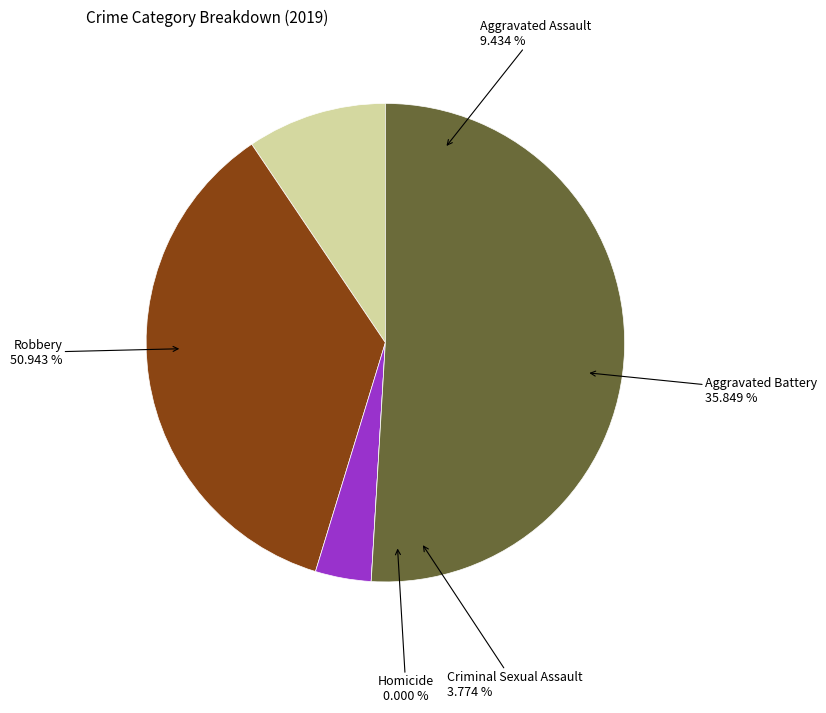

To the nearest percent, what is the difference between the Aggravated Assault and Aggravated Battery slice percentages?

26%